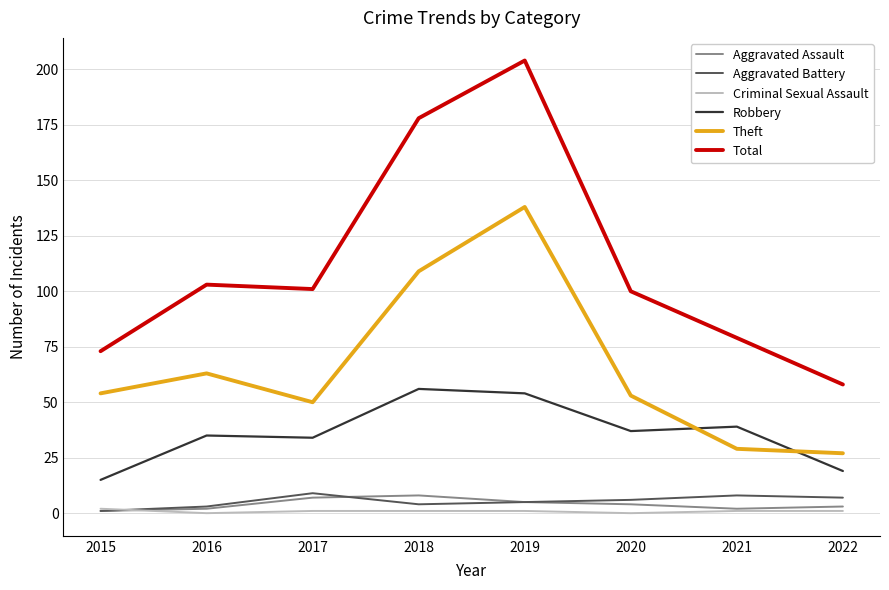

What is the highest value of the Total series?

204